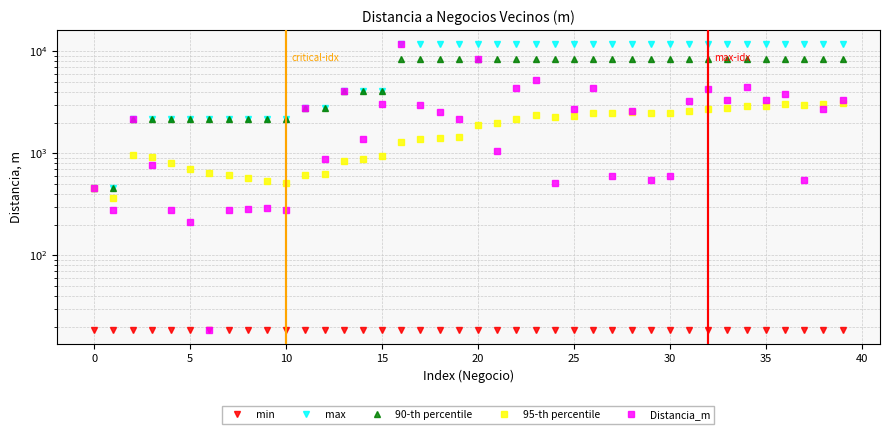

The value of 90-th percentile at 20 is 8382.2. True or false?

True